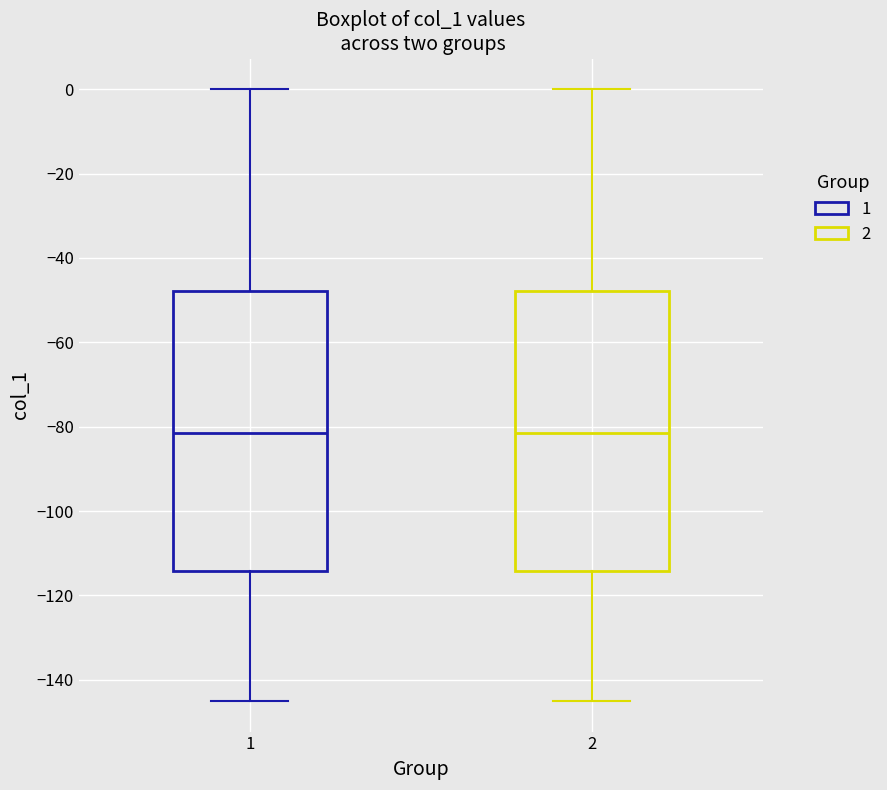

Where does the median line of the box at x = 1 sit on the y-axis? The values are not printed on the chart, so give them approximately, as read against the axis.

-82